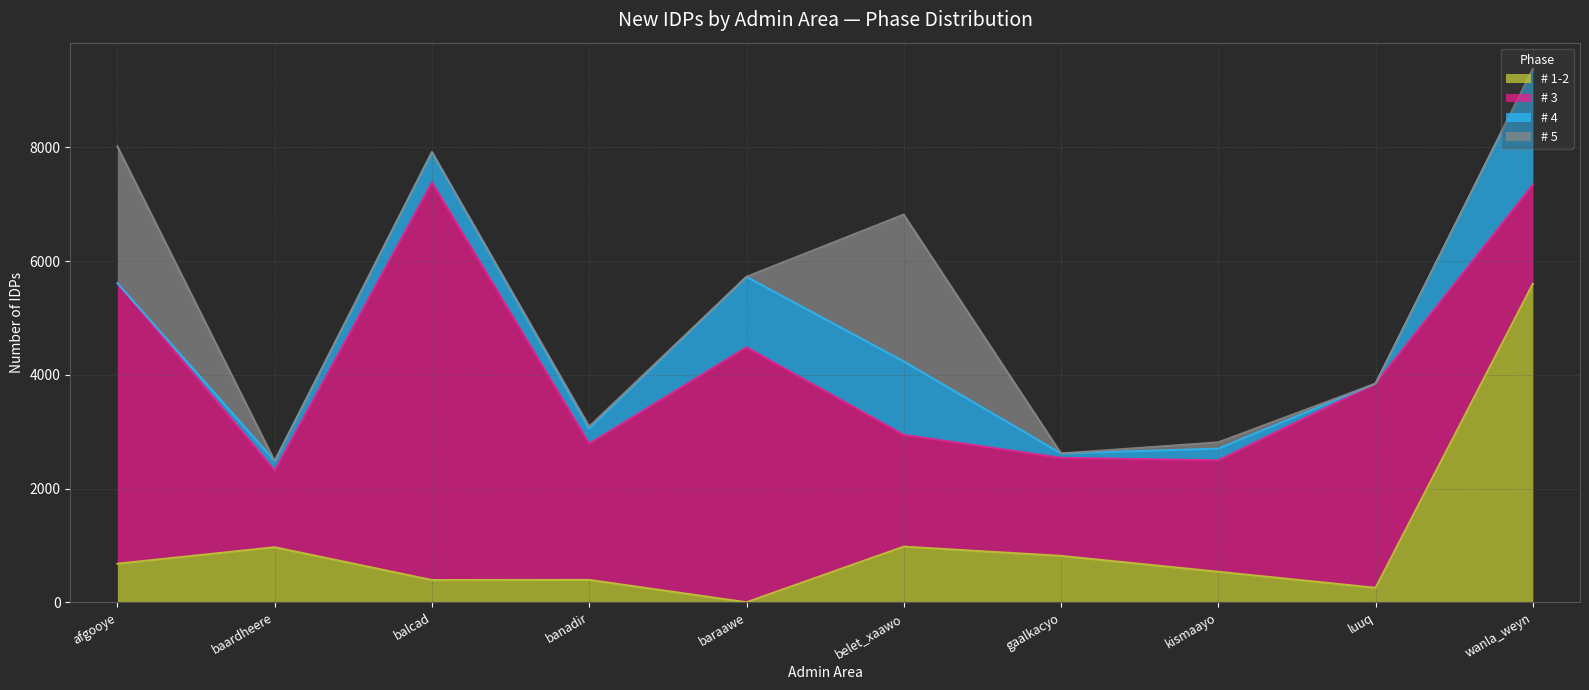

Is the value of # 3 at wanla_weyn greater than the value of # 1-2 at luuq?

Yes